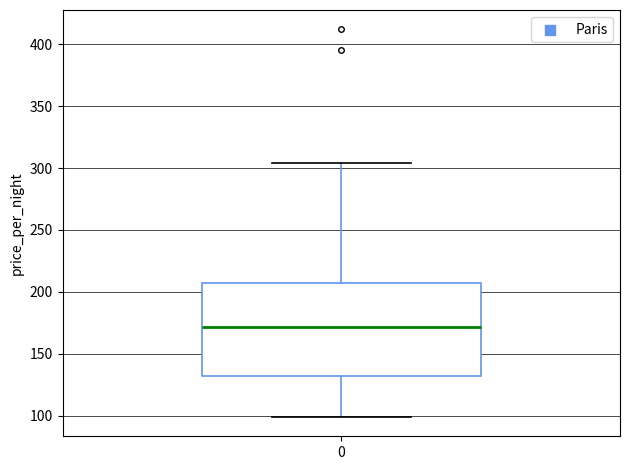

Read this box plot against the y-axis: the position of the median line, the range covered by the box, and the ends of both whiskers. The values are not printed on the chart, so give them approximately, as read against the axis.

median 170, box 130 to 210, whiskers 100 to 305